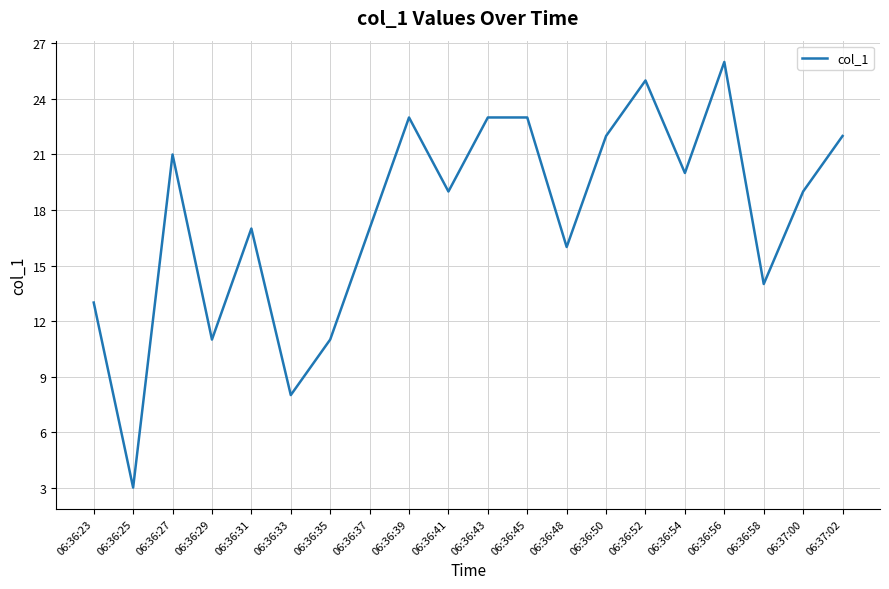

Which has a higher value, 06:36:39 or 06:36:33?

06:36:39